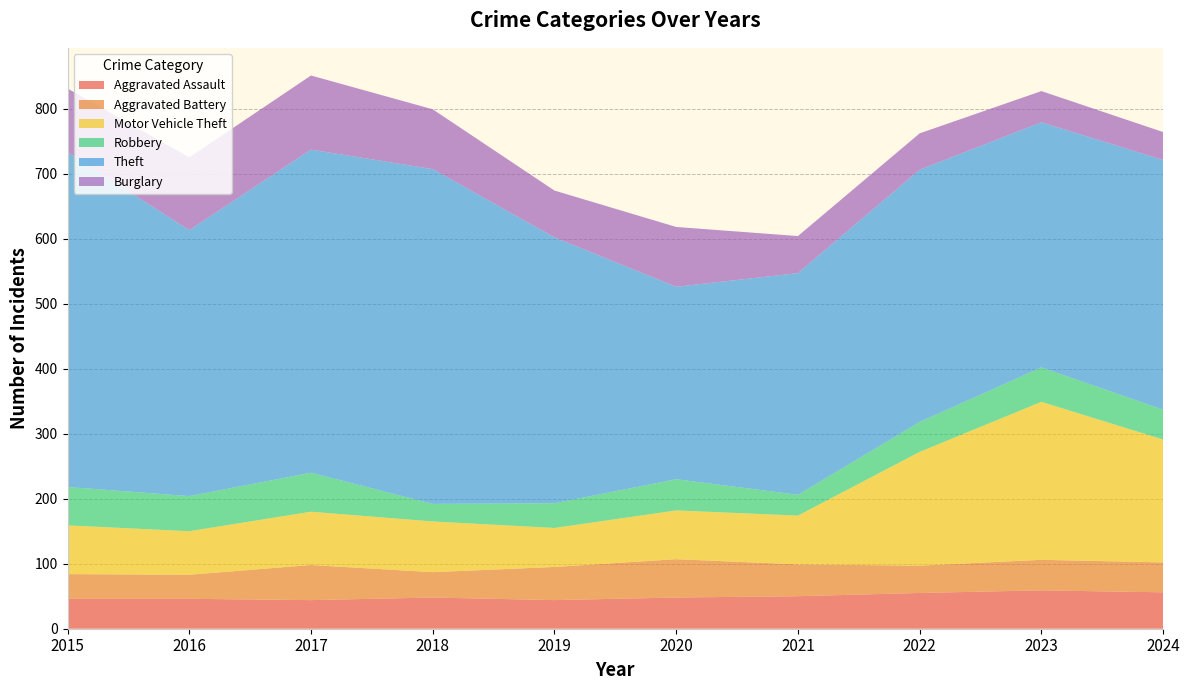

Reading left to right, what are all the values shown in this chart?

Aggravated Assault: 46	46	44	48	44	48	50	55	59	56
Aggravated Battery: 38	37	54	39	51	59	49	42	47	46
Motor Vehicle Theft: 75	67	82	78	60	75	75	175	243	189
Robbery: 59	54	60	27	38	48	32	46	53	46
Theft: 515	409	497	515	409	296	341	388	377	384
Burglary: 98	112	114	92	72	92	57	56	48	43